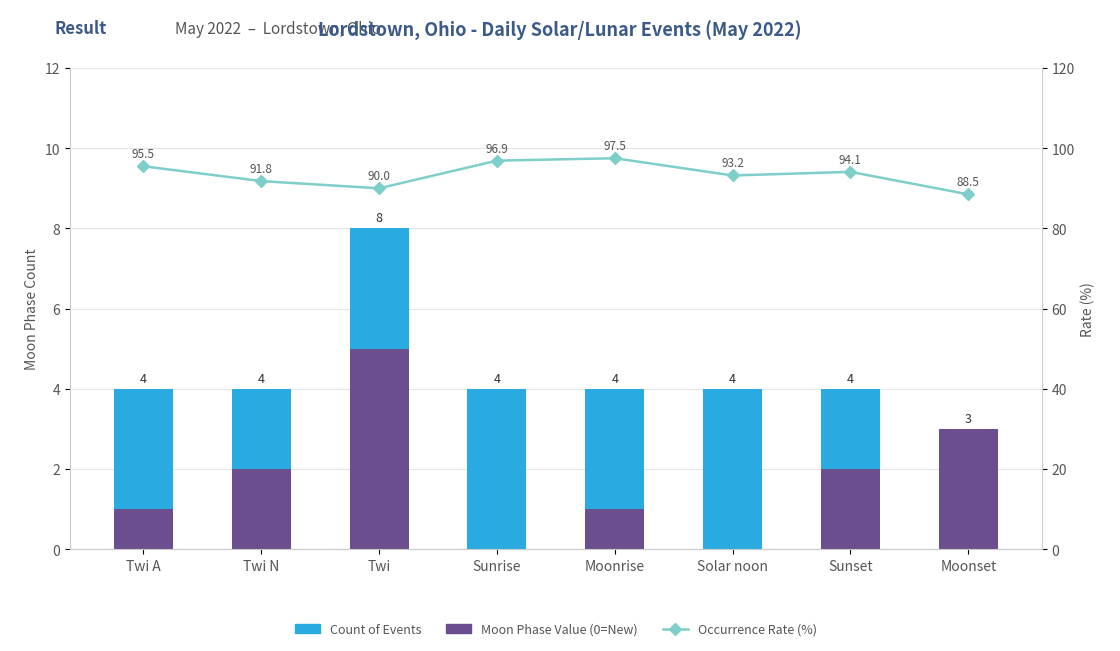

Reading right to left, list all the values displayed in this chart.

Count of Events: Moonset=3.0	Sunset=4.0	Solar noon=4.0	Moonrise=4.0	Sunrise=4.0	Twi=8.0	Twi N=4.0	Twi A=4.0
Moon Phase Value (0=New): Moonset=3.0	Sunset=2.0	Solar noon=0.0	Moonrise=1.0	Sunrise=0.0	Twi=5.0	Twi N=2.0	Twi A=1.0
Occurrence Rate (%): Moonset=88.5	Sunset=94.1	Solar noon=93.2	Moonrise=97.5	Sunrise=96.9	Twi=90.0	Twi N=91.8	Twi A=95.5